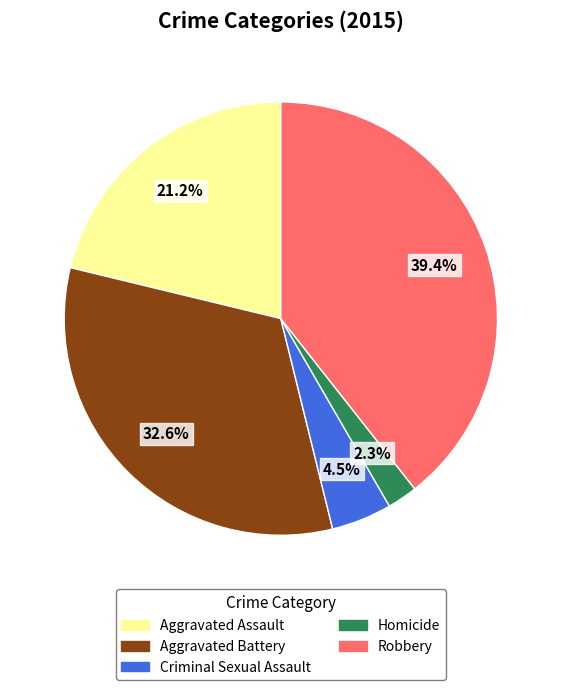

Is it true that Aggravated Assault is 9% of the pie?

False